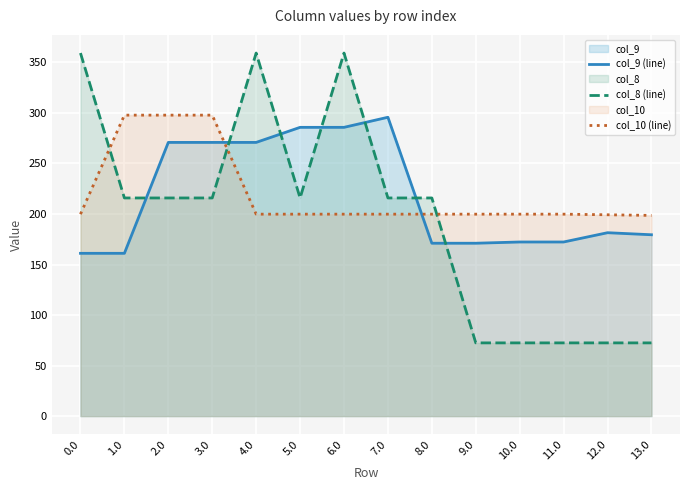

The value of col_9 (line) at 2.0 is 270.9. True or false?

True